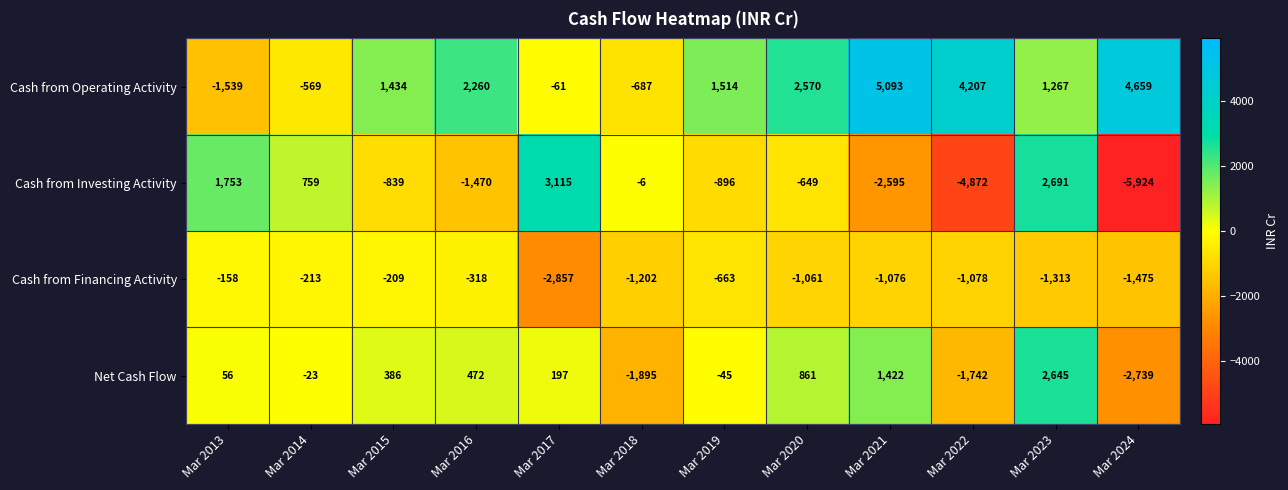

What is the difference between the Net Cash Flow values at Mar 2024 and Mar 2017?

2936